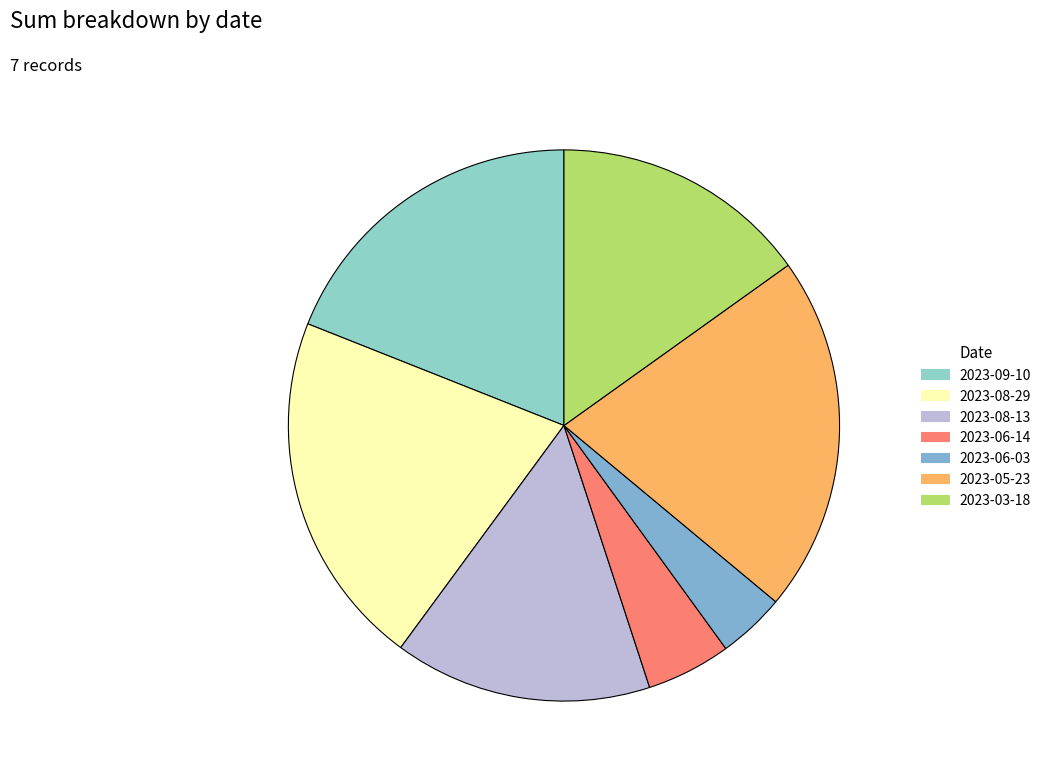

Does 2023-09-10 represent more than half of the total?

No